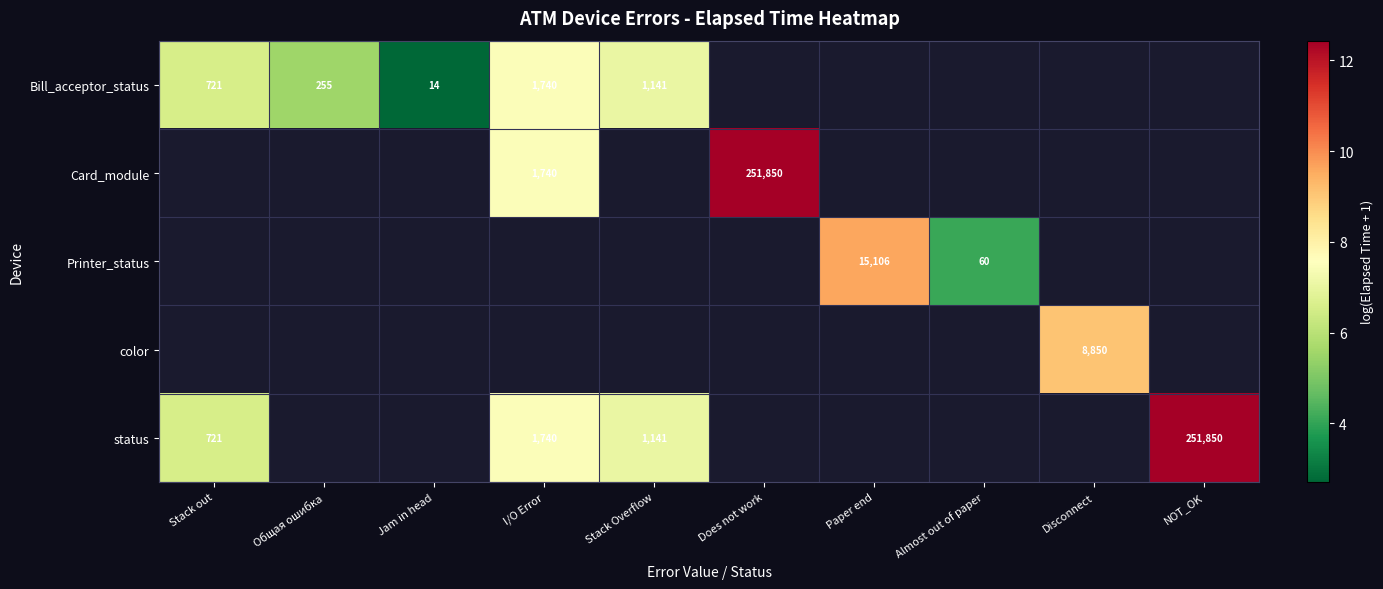

How many positive values does the color series have?

1